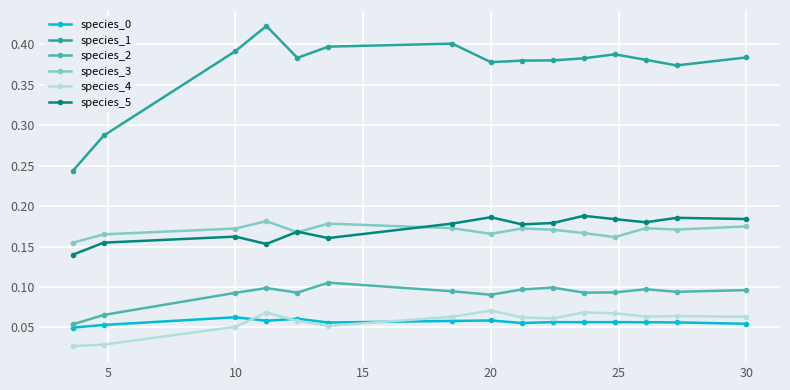

True or false: species_0 has more than 1 points higher than both neighbors.

True